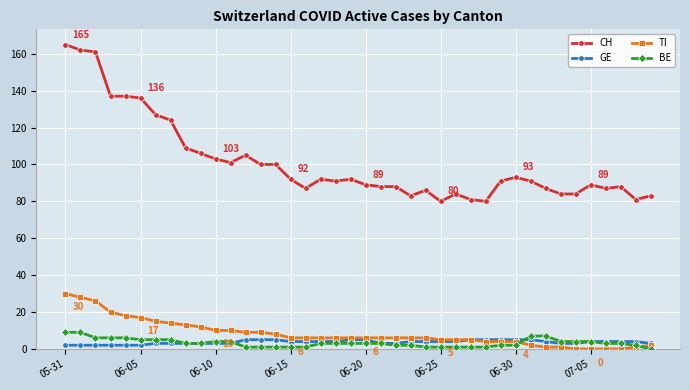

At how many categories does at least one series exceed 143?

3